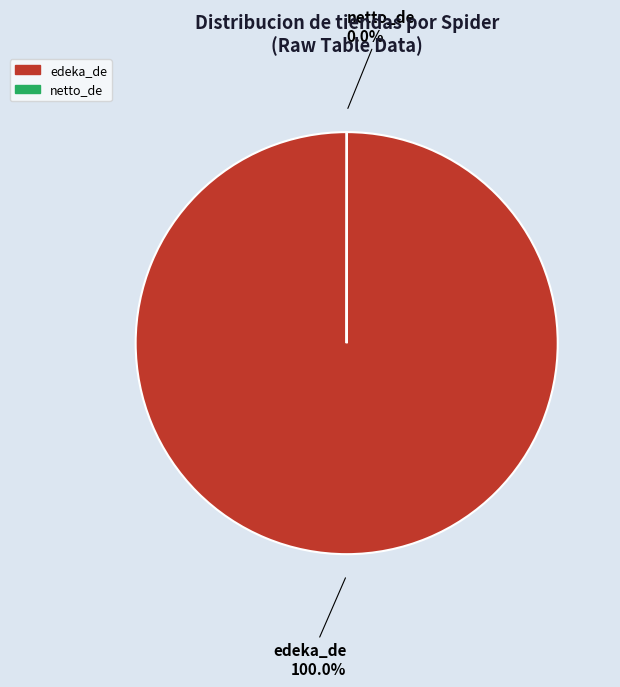

What percentage is the edeka_de slice, to the nearest percent?

100%